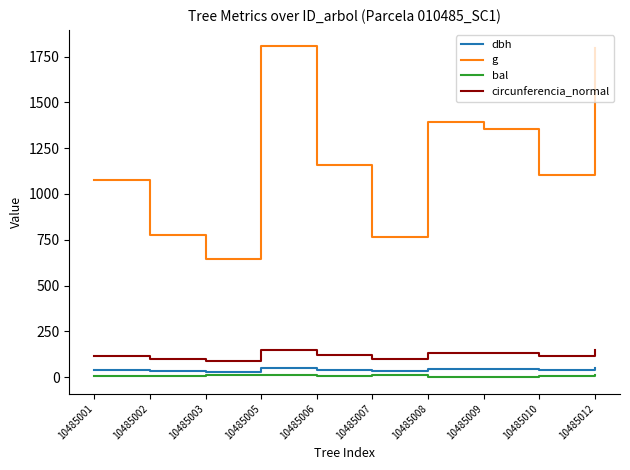

What is the maximum value for dbh?

48.0